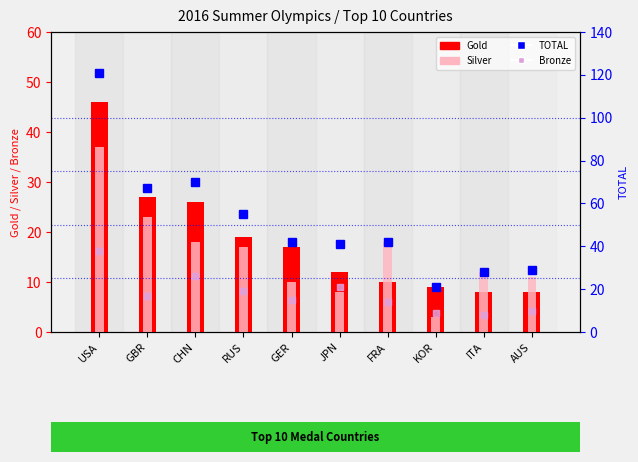

What is the difference between the highest and lowest values at GER?

32